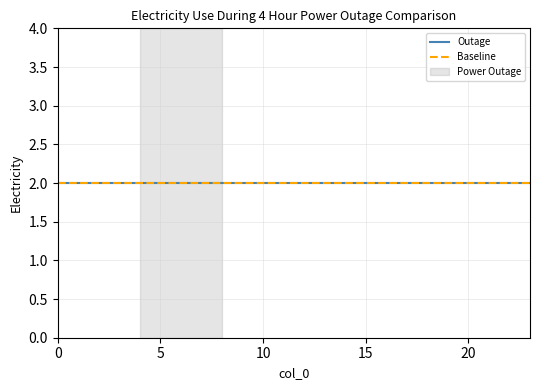

Between 8 and 14, which is larger?

8